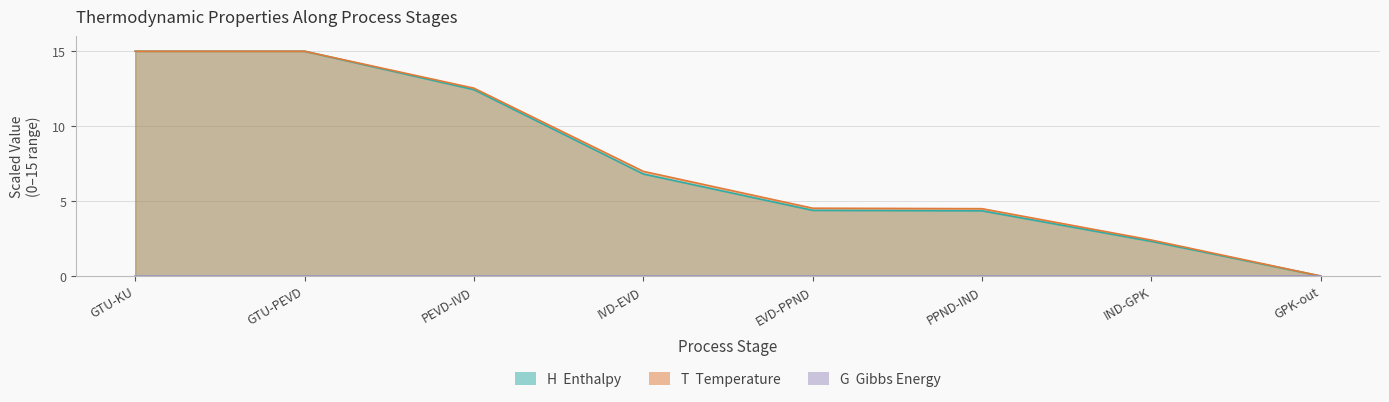

True or false: H and T intersect in this chart.

False